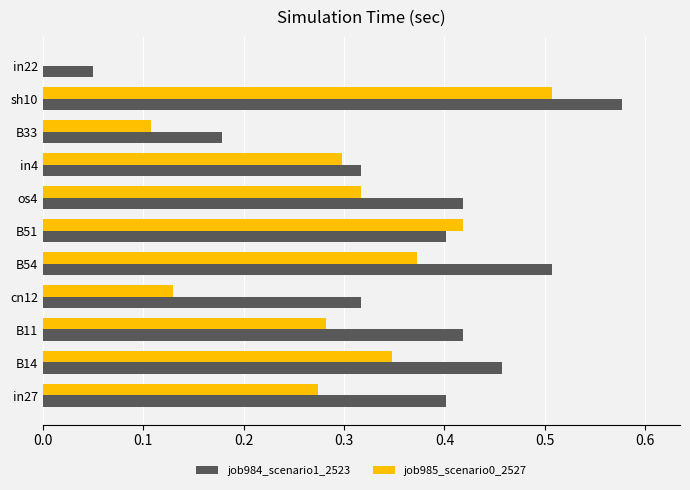

Is it true that job984_scenario1_2523 equals 0.4 at os4?

True